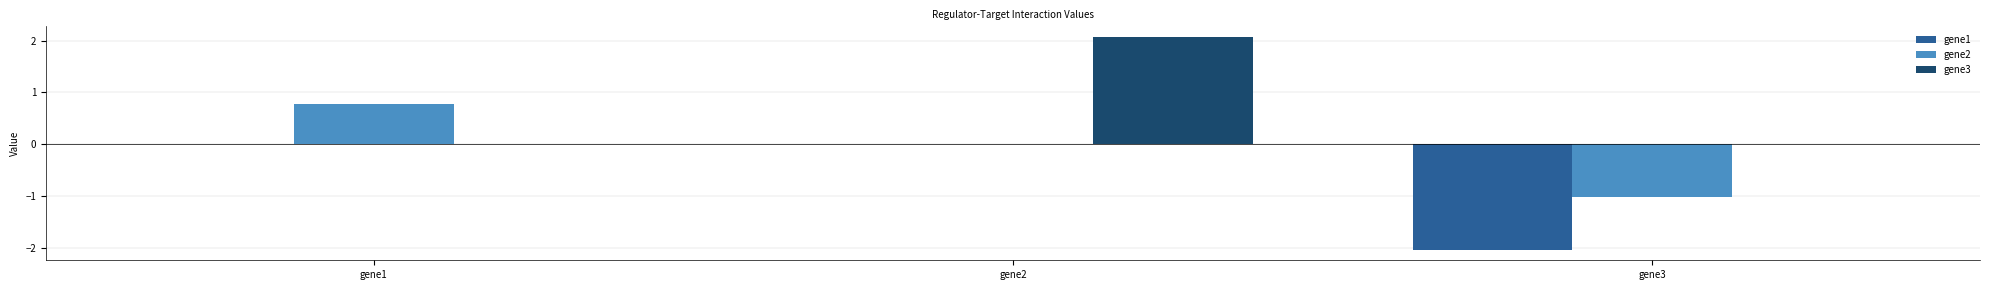

Between gene2 and gene3, which series saw the biggest shift?

gene3